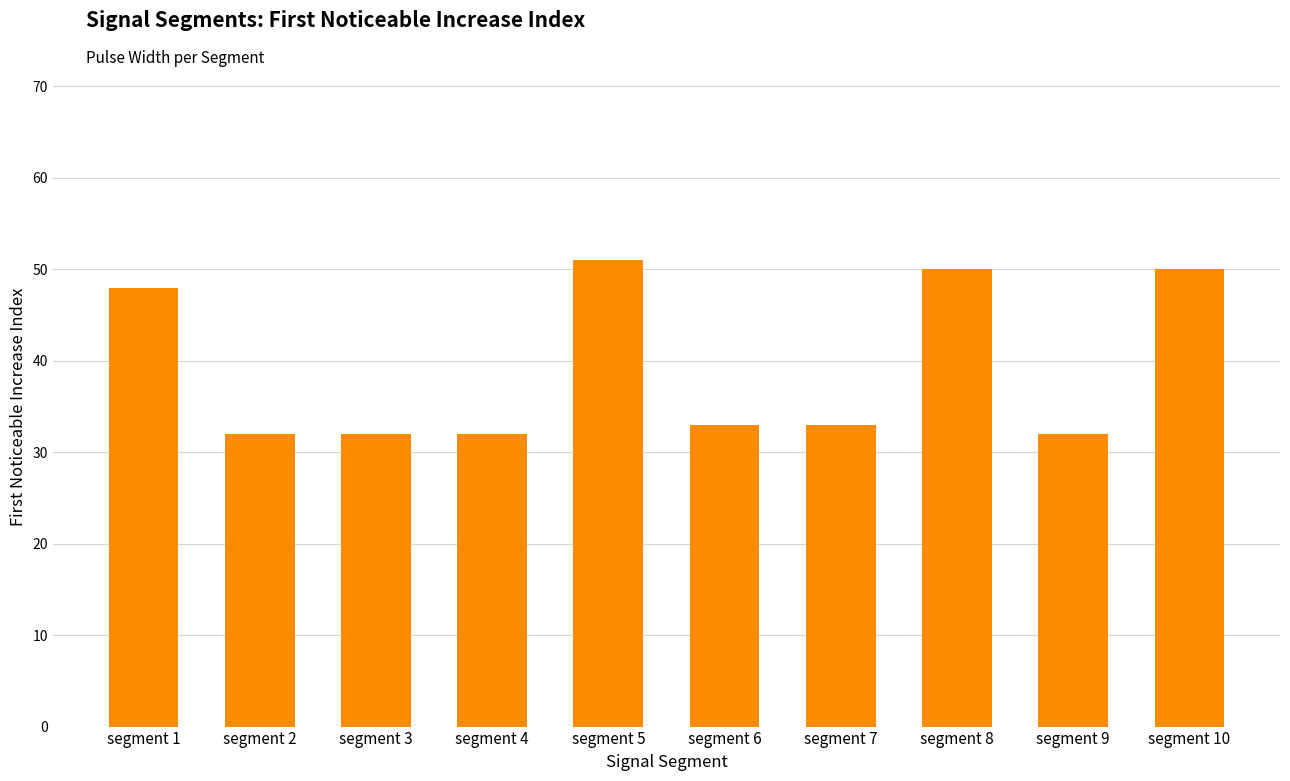

What is the value of the 5th bar from the left?

51